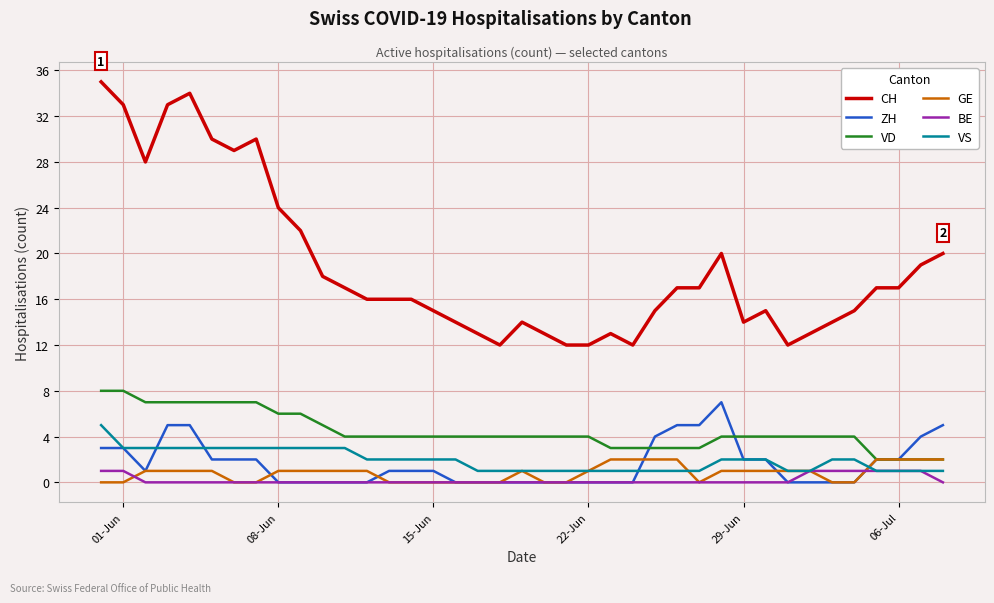

What are all the series names shown in the legend?

CH, ZH, VD, GE, BE, VS